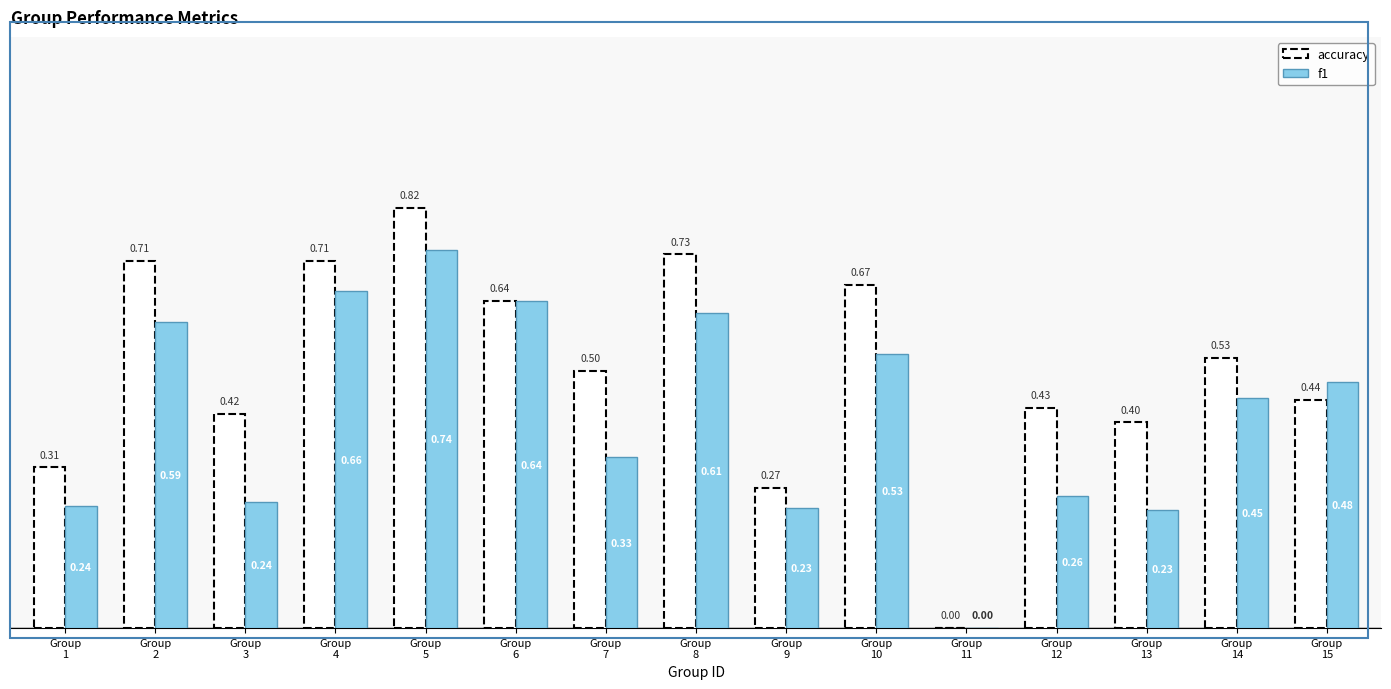

The accuracy series shows 0.3 at Group
10. True or false?

False